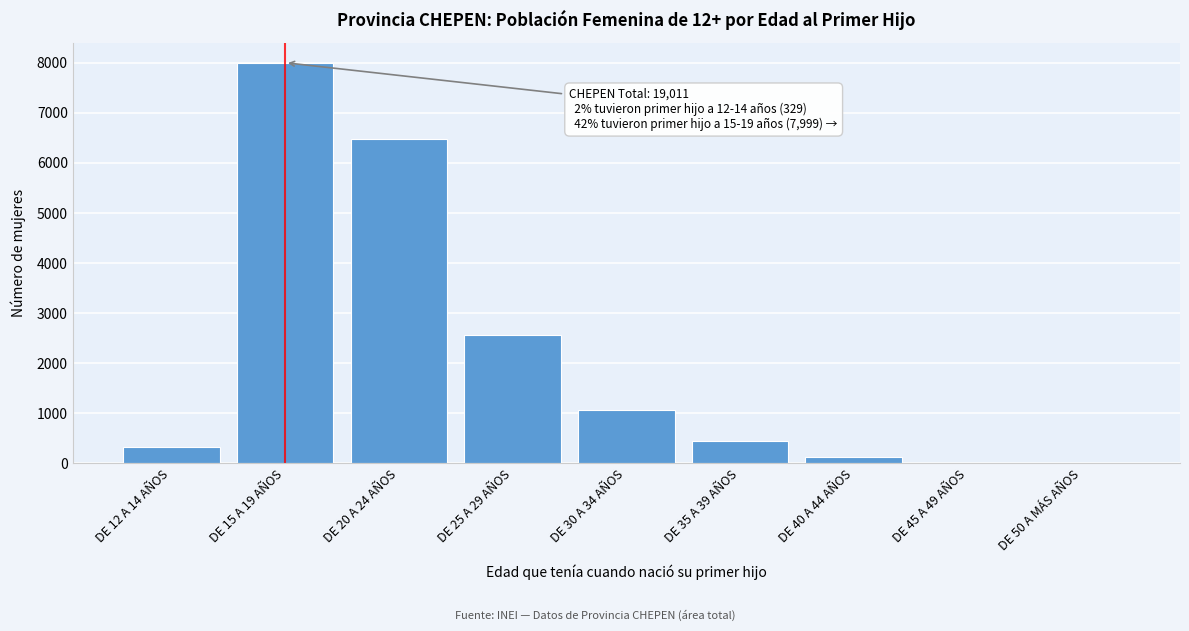

Which category has the highest value across all series?

DE 15 A 19 AÑOS